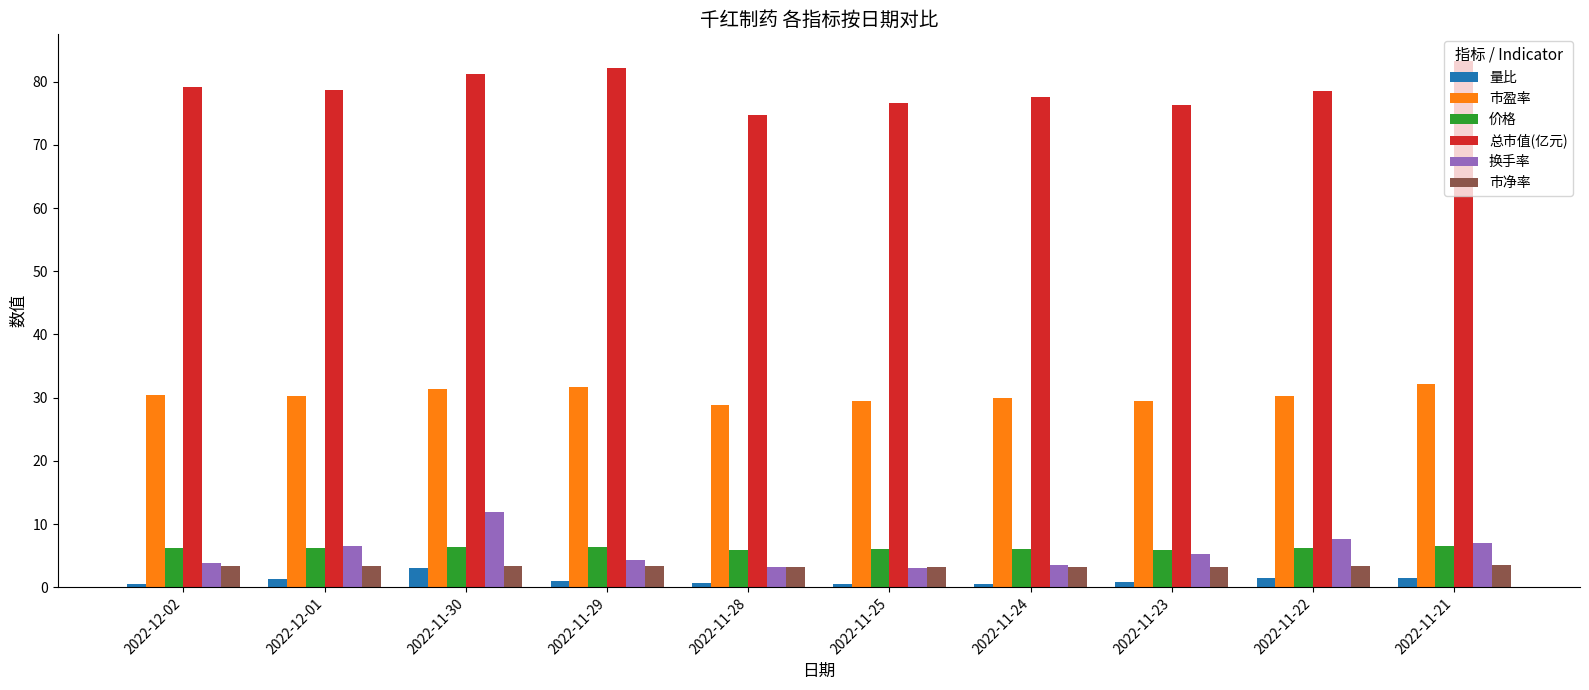

What is the value of the 市净率 bar at the 2nd from the left?

3.3